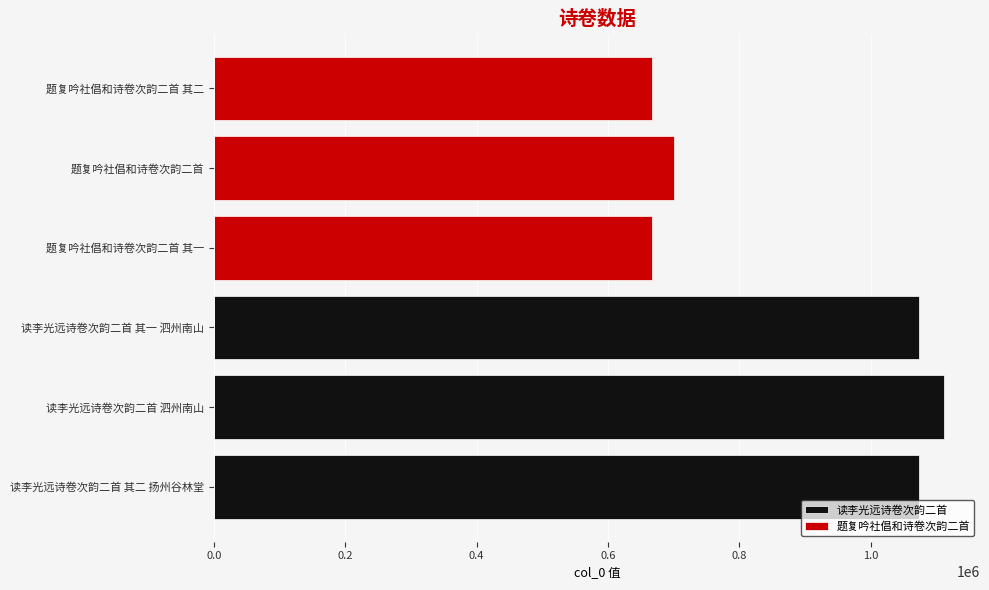

The value of 读李光远诗卷次韵二首 at 读李光远诗卷次韵二首 其一 泗州南山 is 1834312. True or false?

False